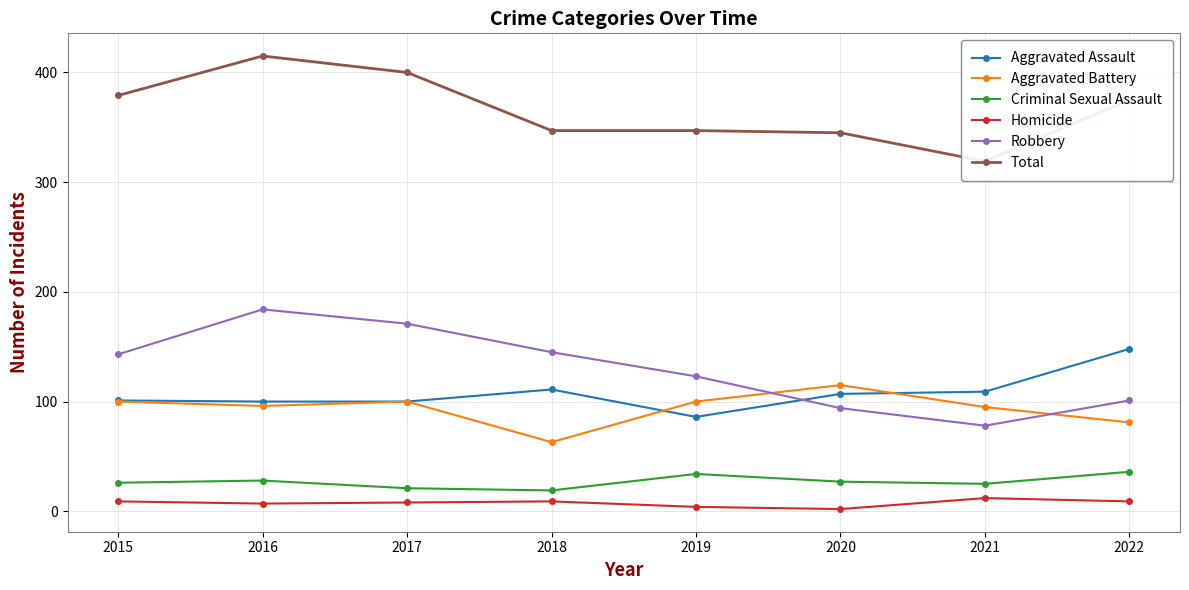

How many series are shown in this chart?

6